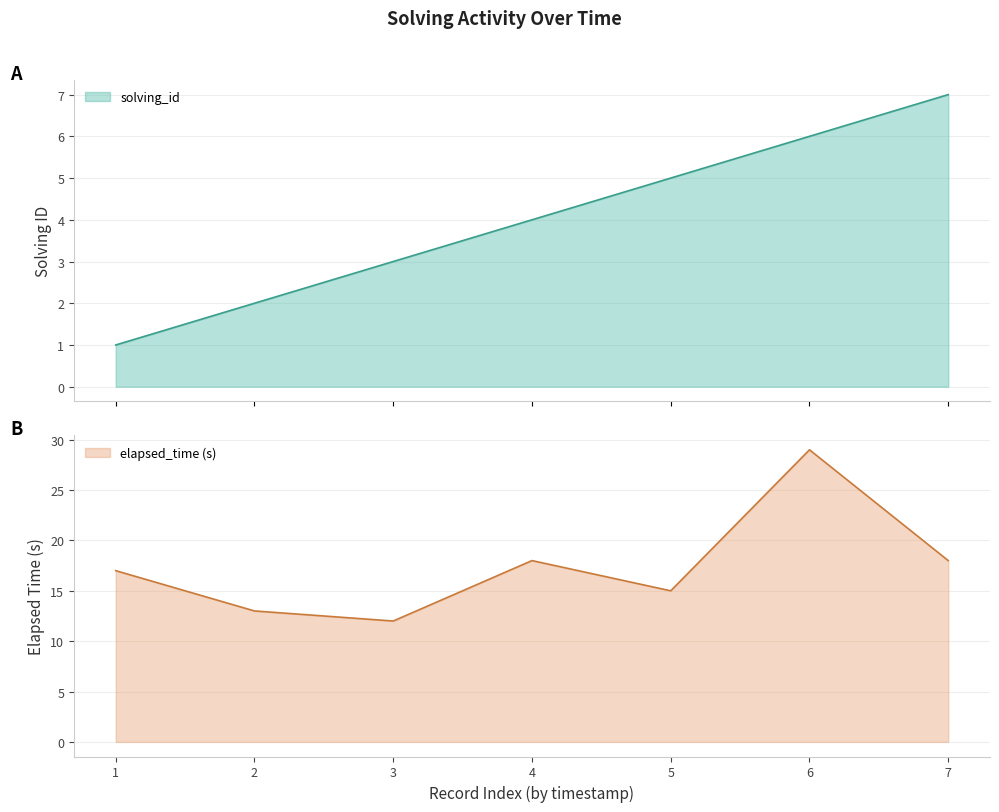

True or false: elapsed_time (s) has a value of 13 at 2.

True